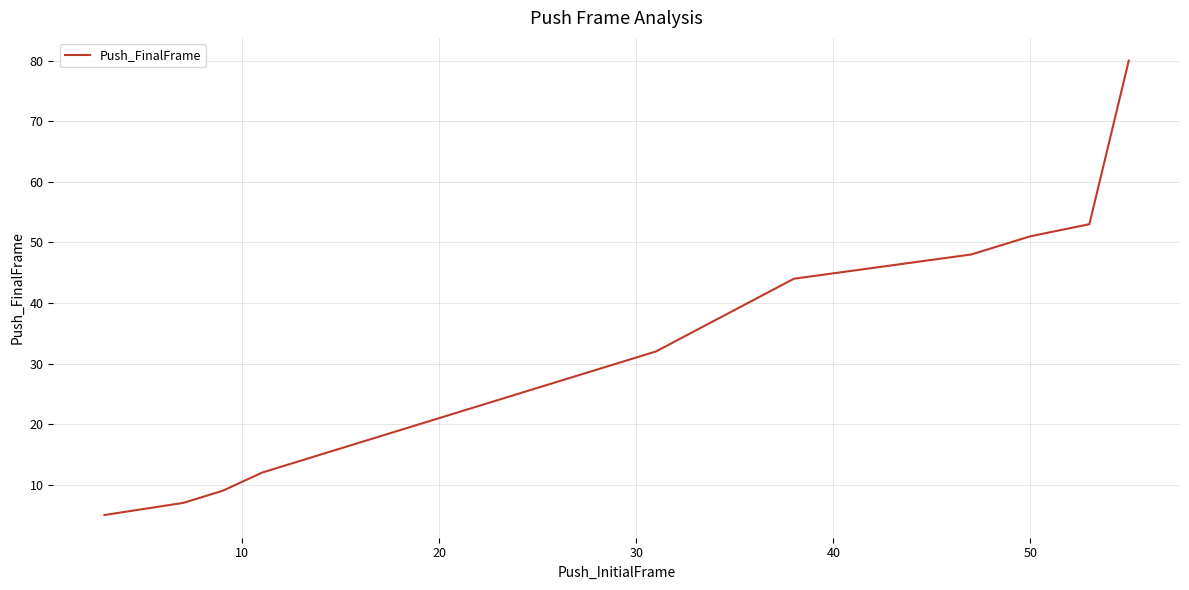

What is the difference between the second highest and second lowest values?

46